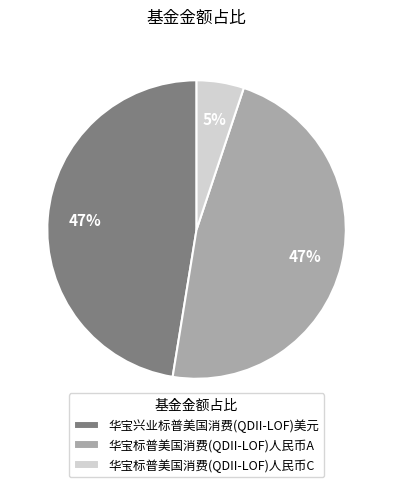

What is the smallest slice in the pie chart?

华宝标普美国消费(QDII-LOF)人民币C